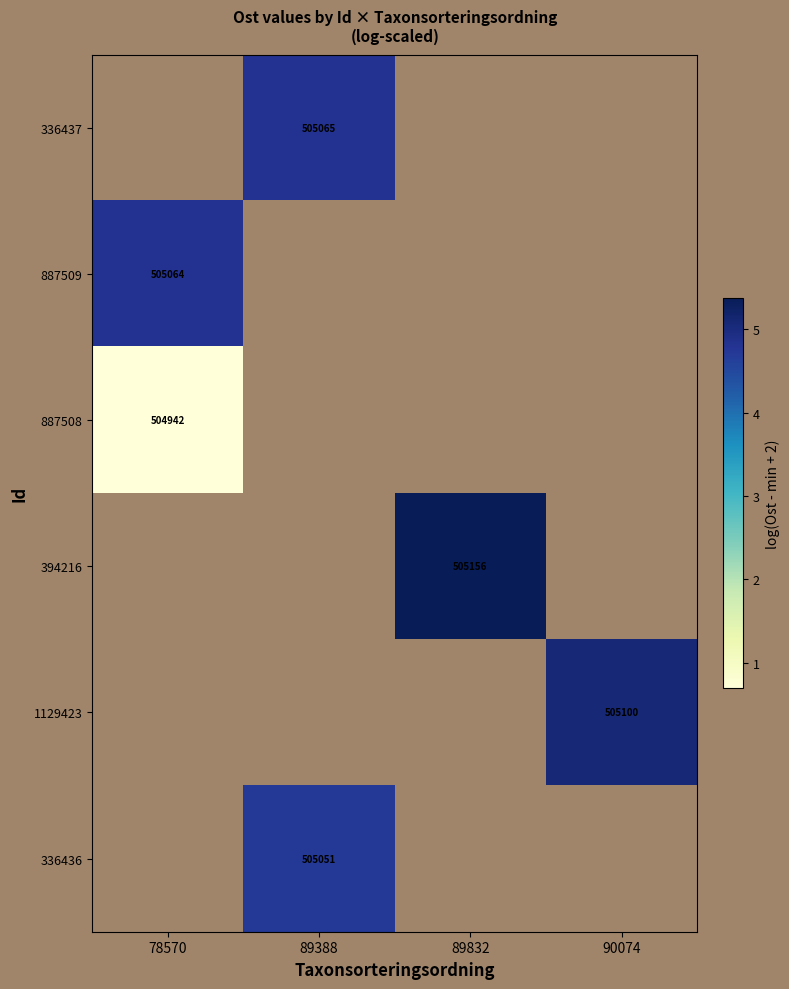

Which category has the highest value across all series?

89832